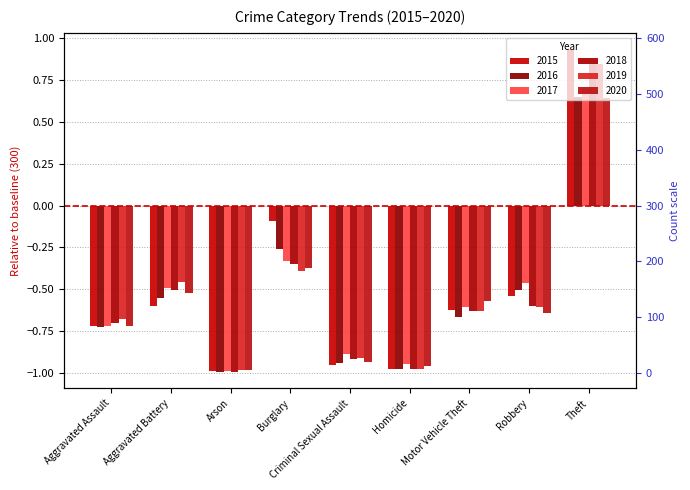

Is the value of 2018 at Criminal Sexual Assault greater than the value of 2015 at Aggravated Battery?

No